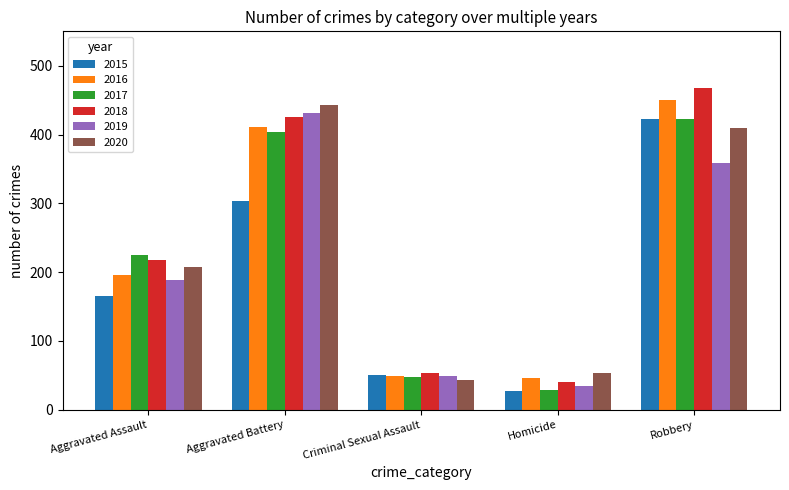

What is the lowest value of the 2016 series?

46